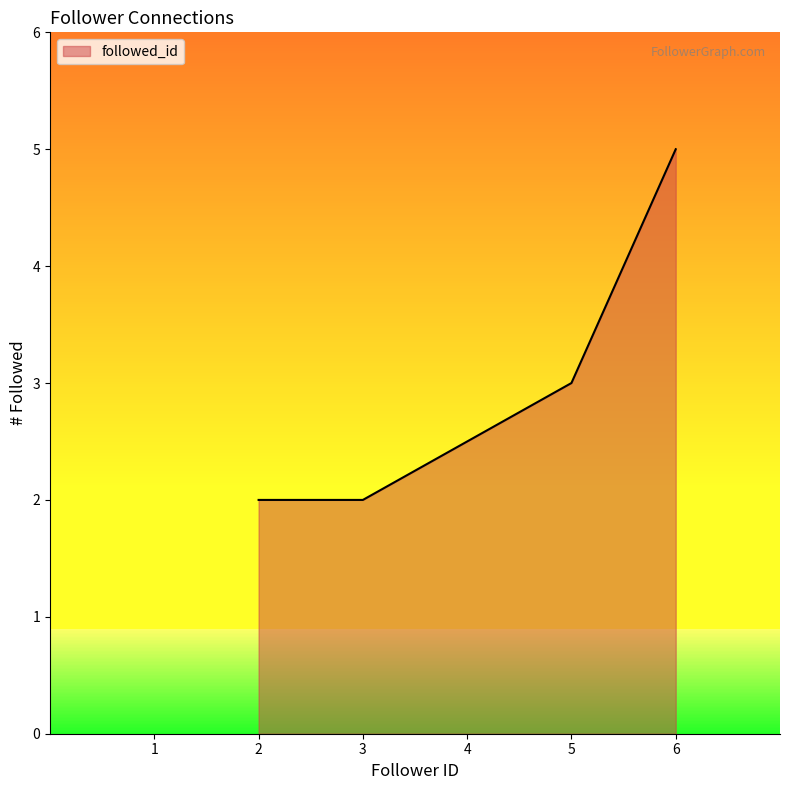

Between 5 and 3, which is larger?

5